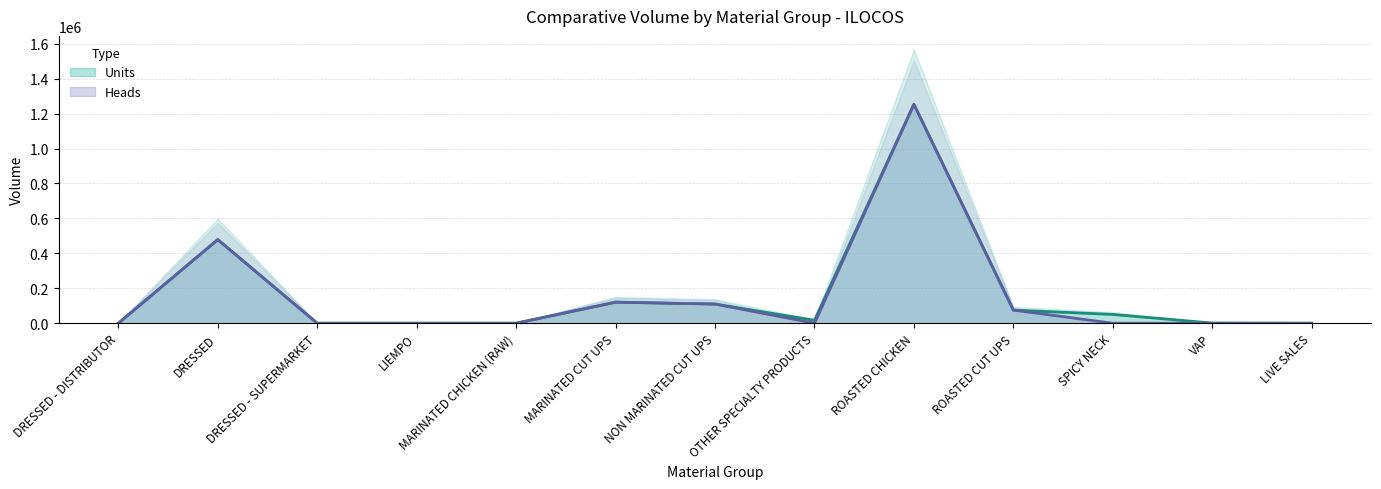

Rank the categories by Units value from lowest to highest.

DRESSED - DISTRIBUTOR, DRESSED - SUPERMARKET, LIEMPO, LIVE SALES, MARINATED CHICKEN (RAW), VAP, OTHER SPECIALTY PRODUCTS, SPICY NECK, ROASTED CUT UPS, NON MARINATED CUT UPS, MARINATED CUT UPS, DRESSED, ROASTED CHICKEN